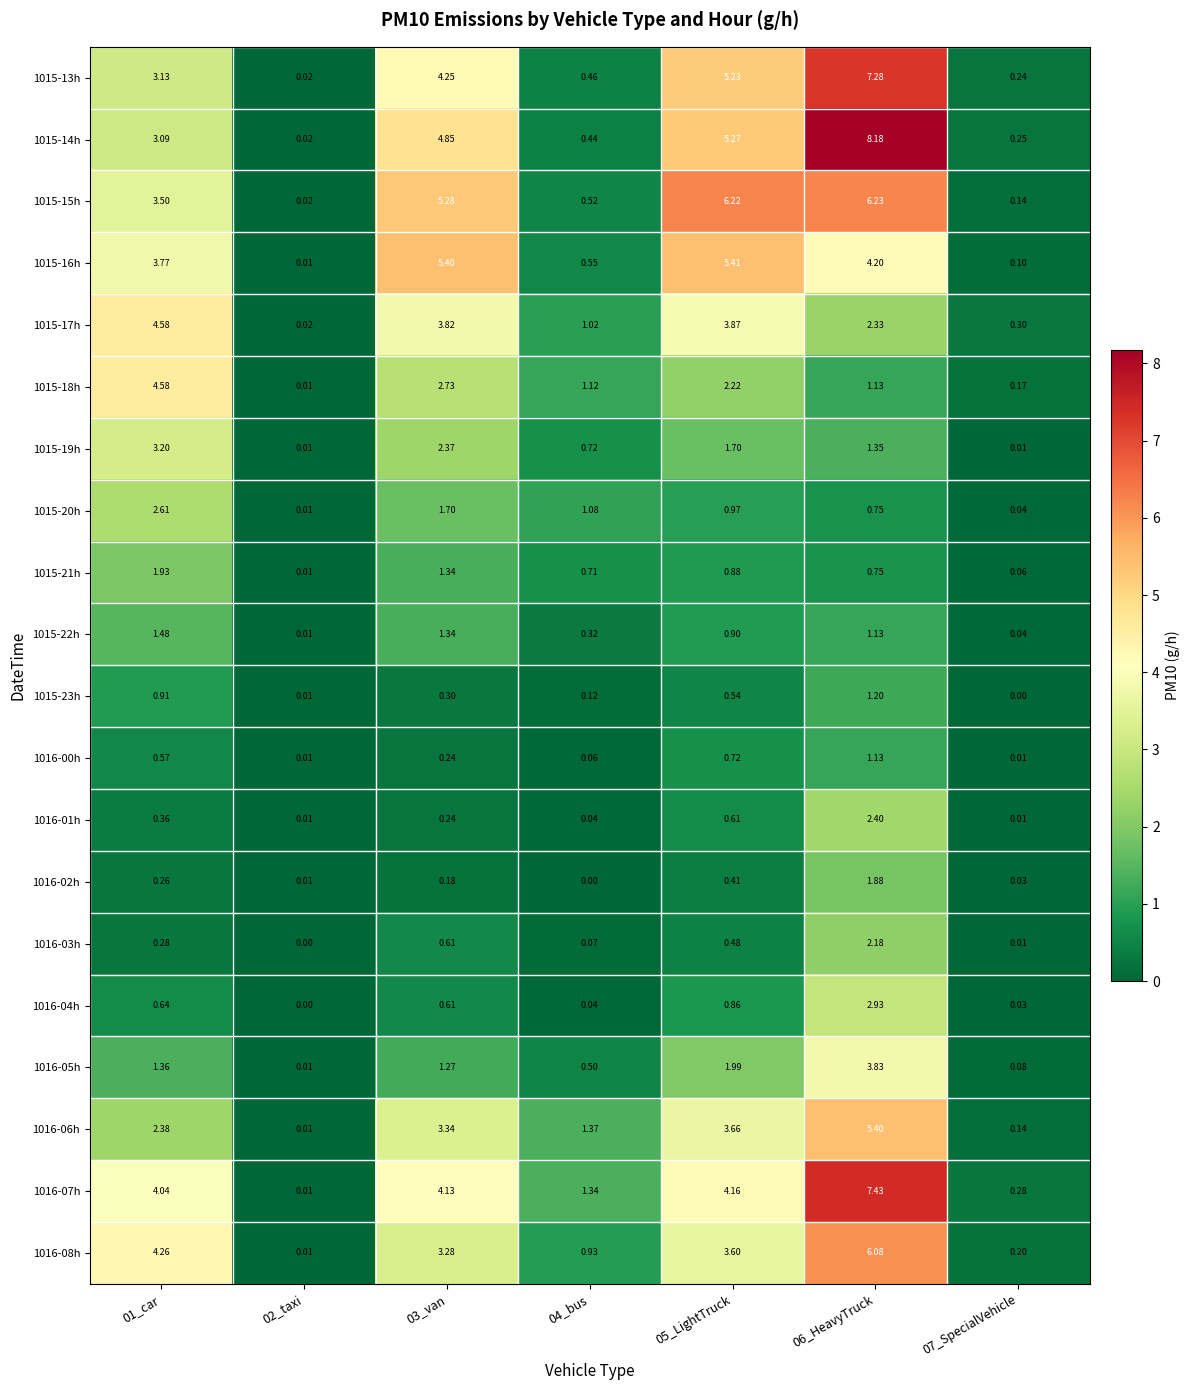

List the series in order of their peak value, highest first.

1015-14h, 1016-07h, 1015-13h, 1015-15h, 1016-08h, 1015-16h, 1016-06h, 1015-17h, 1015-18h, 1016-05h, 1015-19h, 1016-04h, 1015-20h, 1016-01h, 1016-03h, 1015-21h, 1016-02h, 1015-22h, 1015-23h, 1016-00h